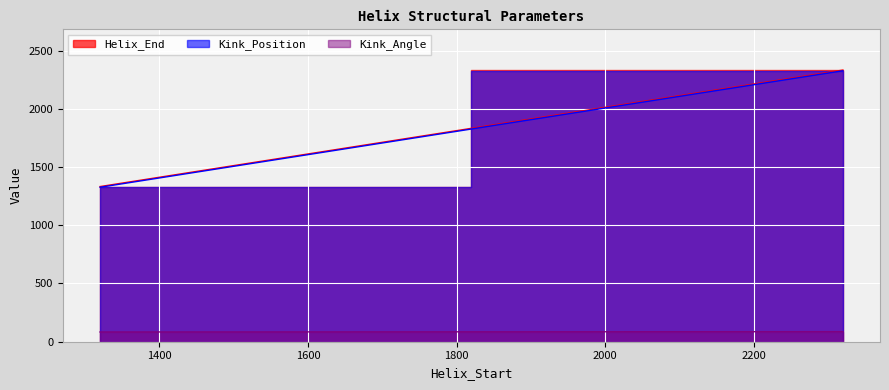

How many lines are shown in the chart?

3